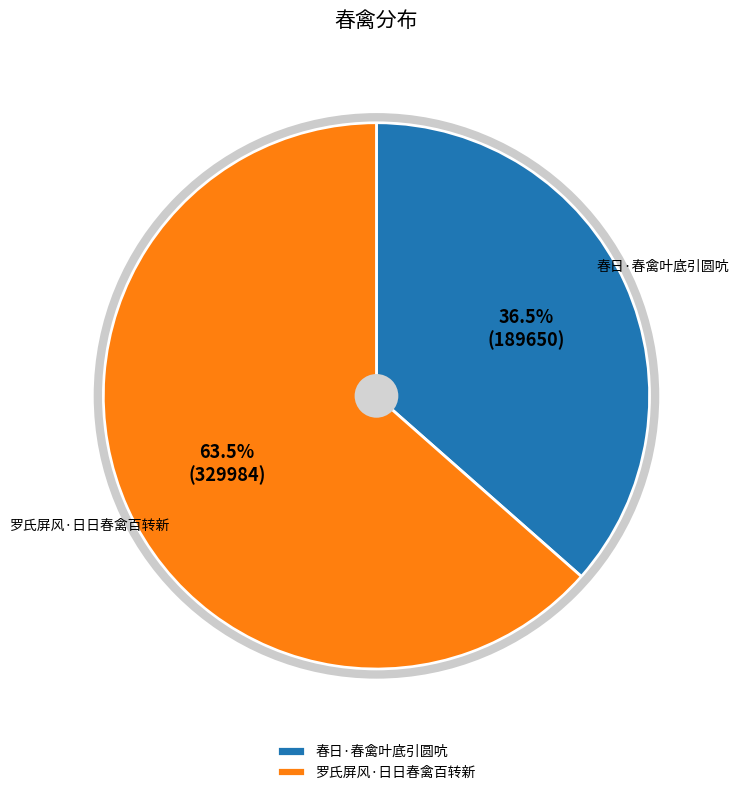

Which category accounts for the majority?

罗氏屏风·日日春禽百转新